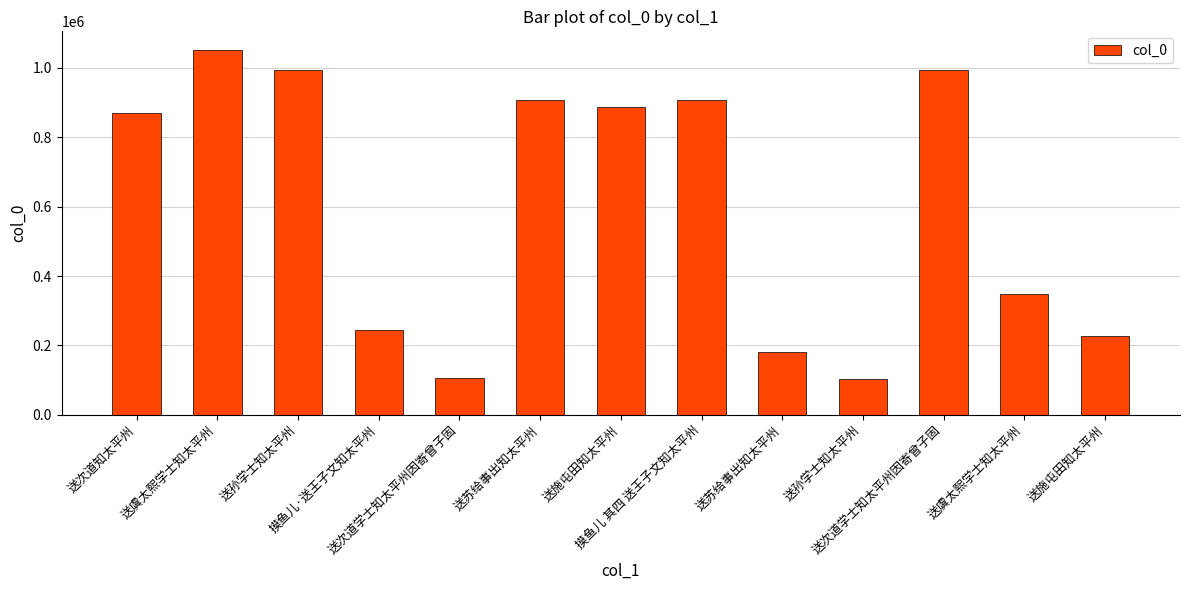

Does the chart contain any negative values?

No